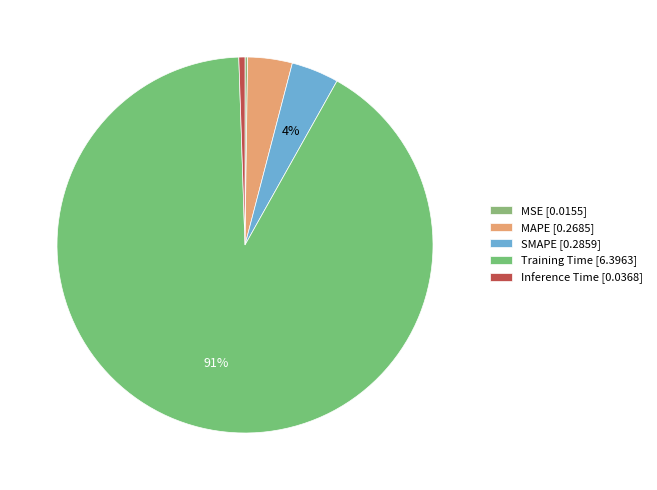

True or false: MSE accounts for 0% of the total.

True